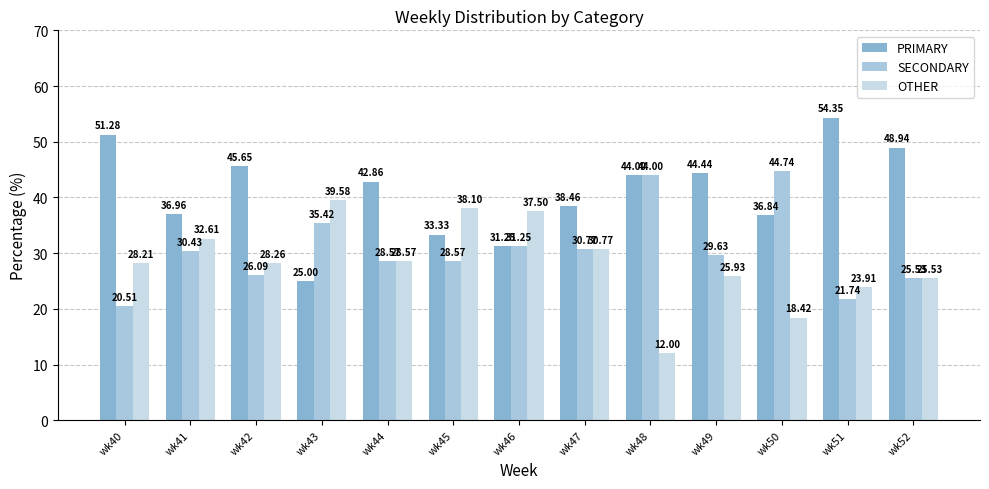

Rank the categories by OTHER value from highest to lowest.

wk43, wk45, wk46, wk41, wk47, wk44, wk42, wk40, wk49, wk52, wk51, wk50, wk48